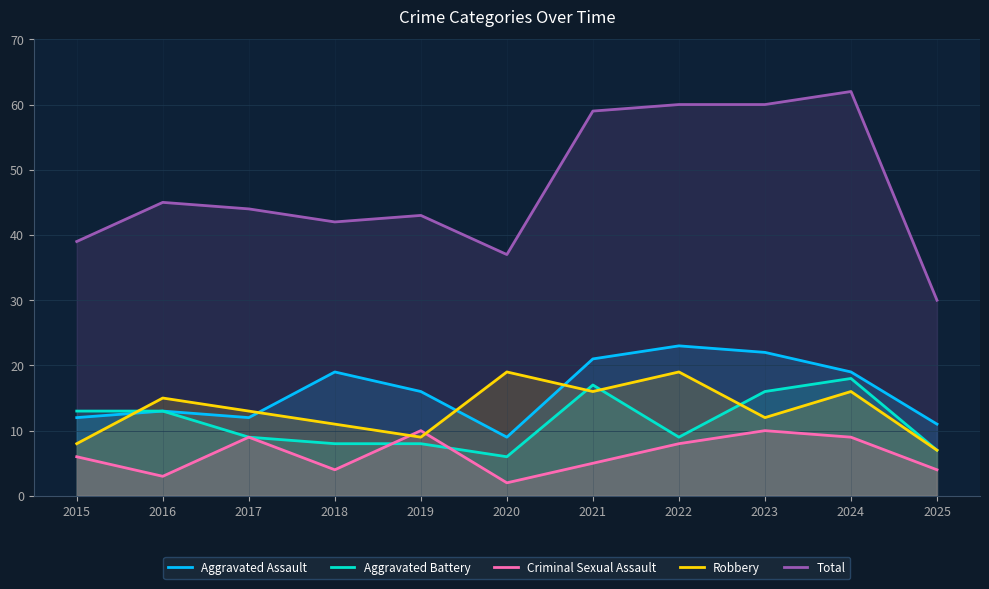

Reading left to right, extract all data points from this chart.

Aggravated Assault: 12	13	12	19	16	9	21	23	22	19	11
Aggravated Battery: 13	13	9	8	8	6	17	9	16	18	7
Criminal Sexual Assault: 6	3	9	4	10	2	5	8	10	9	4
Robbery: 8	15	13	11	9	19	16	19	12	16	7
Total: 39	45	44	42	43	37	59	60	60	62	30